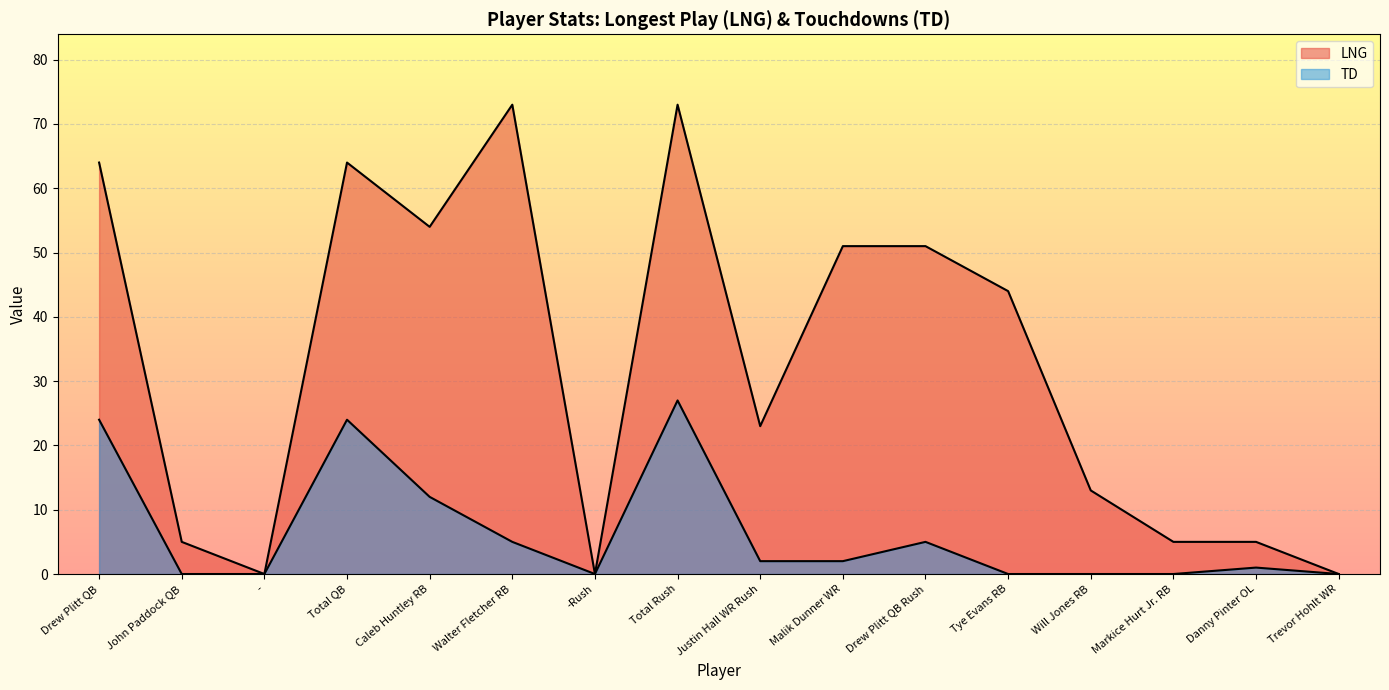

What are all the series names shown in the legend?

LNG, TD